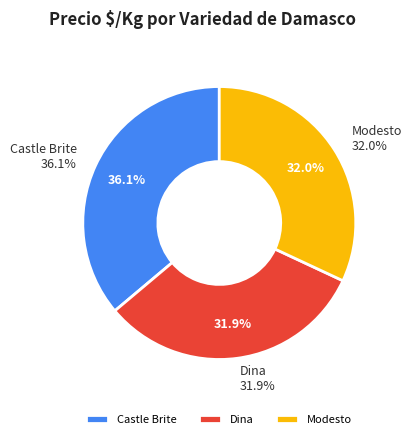

Which has a higher value, Castle Brite Primera (2020) or Dina Segunda (2020)?

Castle Brite Primera (2020)